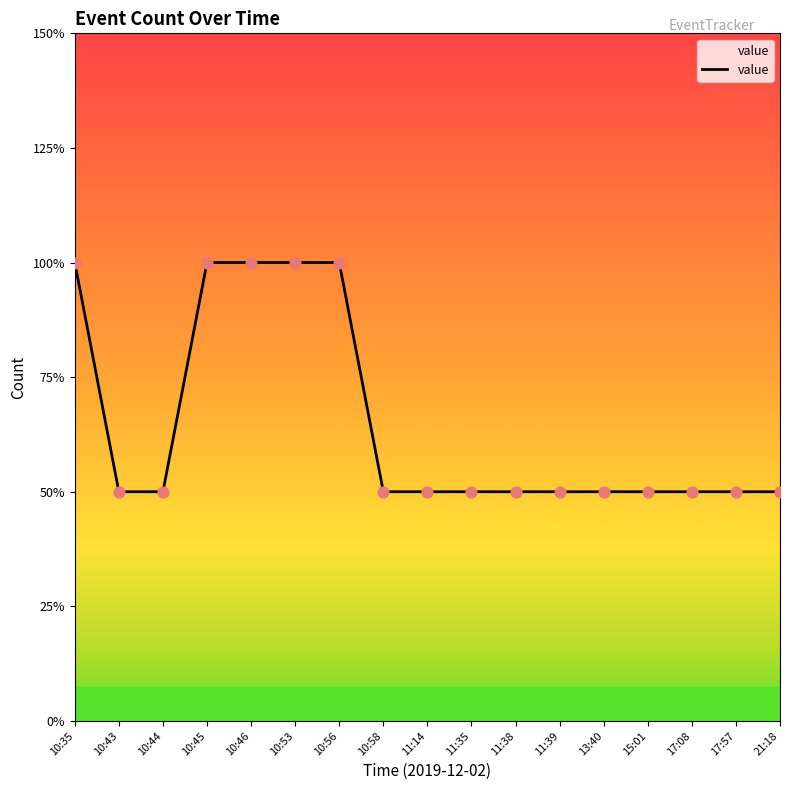

Which has a higher value, 11:35 or 10:53?

10:53